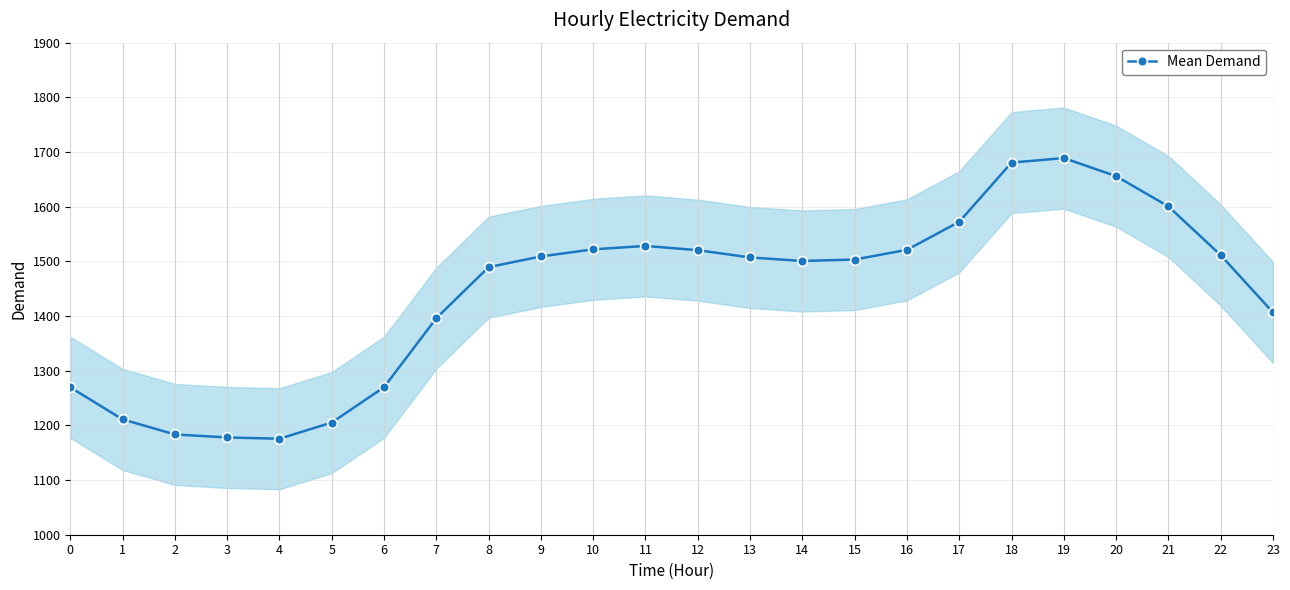

How many values exceed 1507?

12